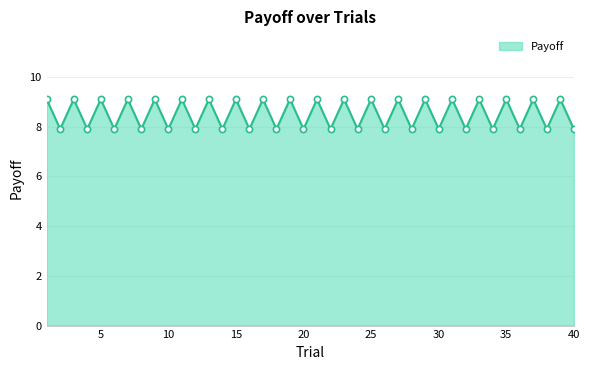

What is the minimum value shown in the chart?

7.9